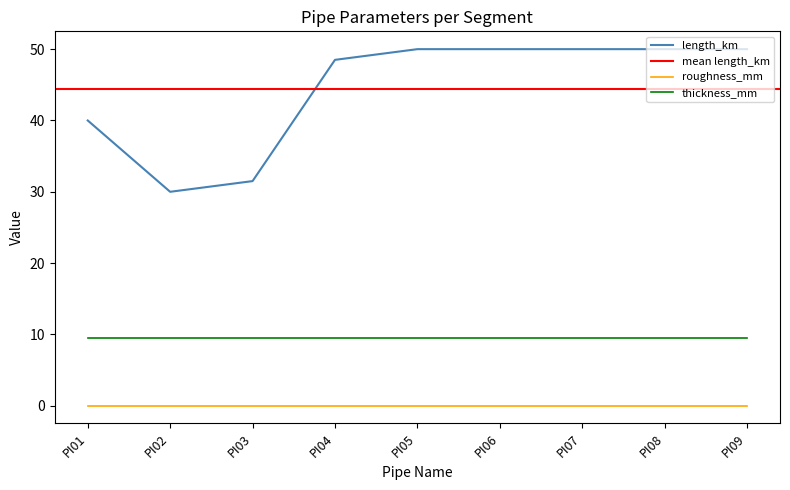

Is it true that thickness_mm equals 14.8 at PI09?

False